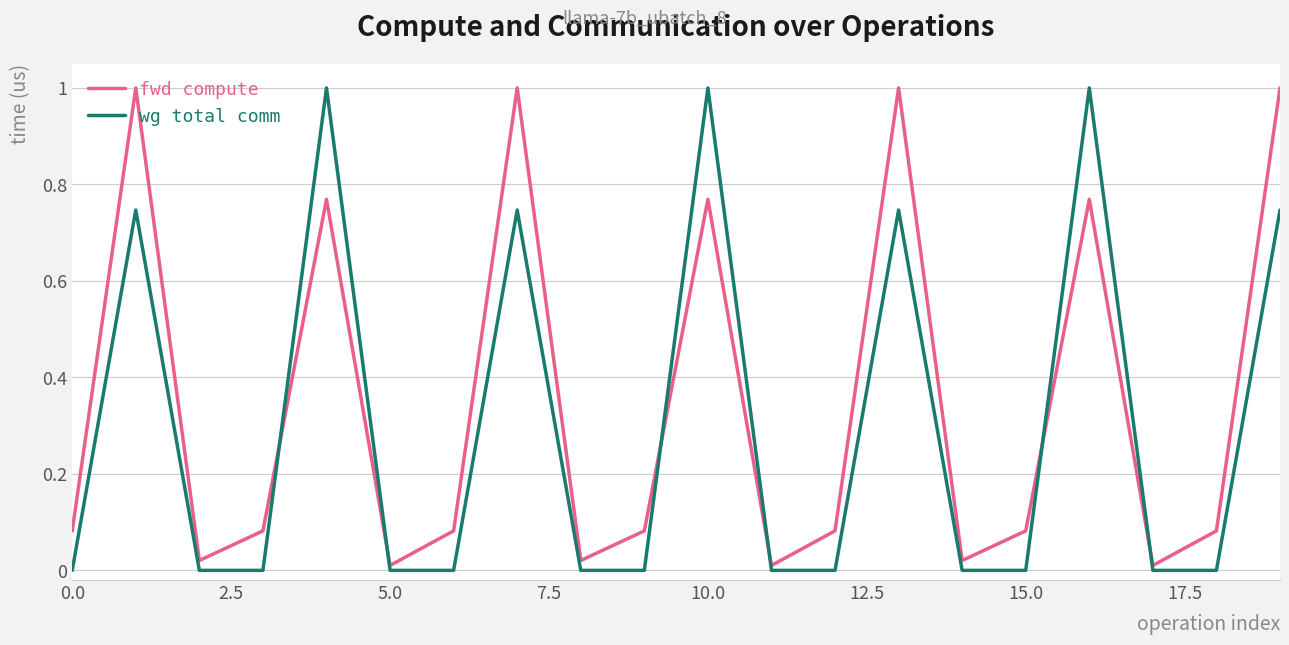

What is the highest value of the wg total comm series?

1.0